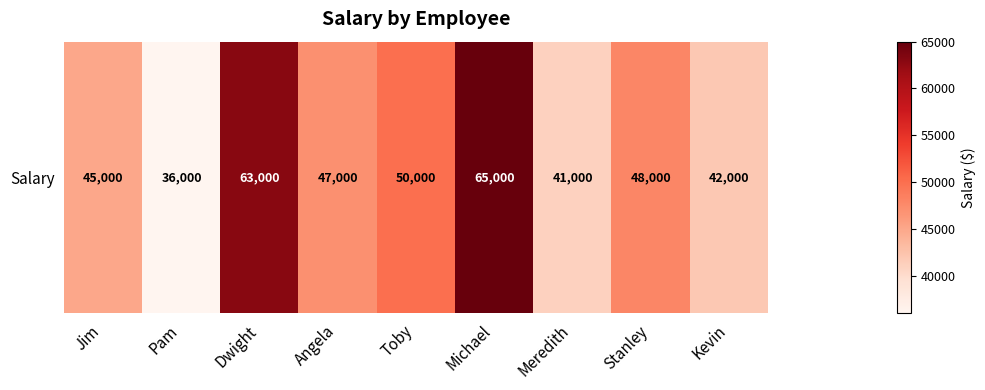

Approximately how many times larger is the value at Angela compared to Meredith?

1.1